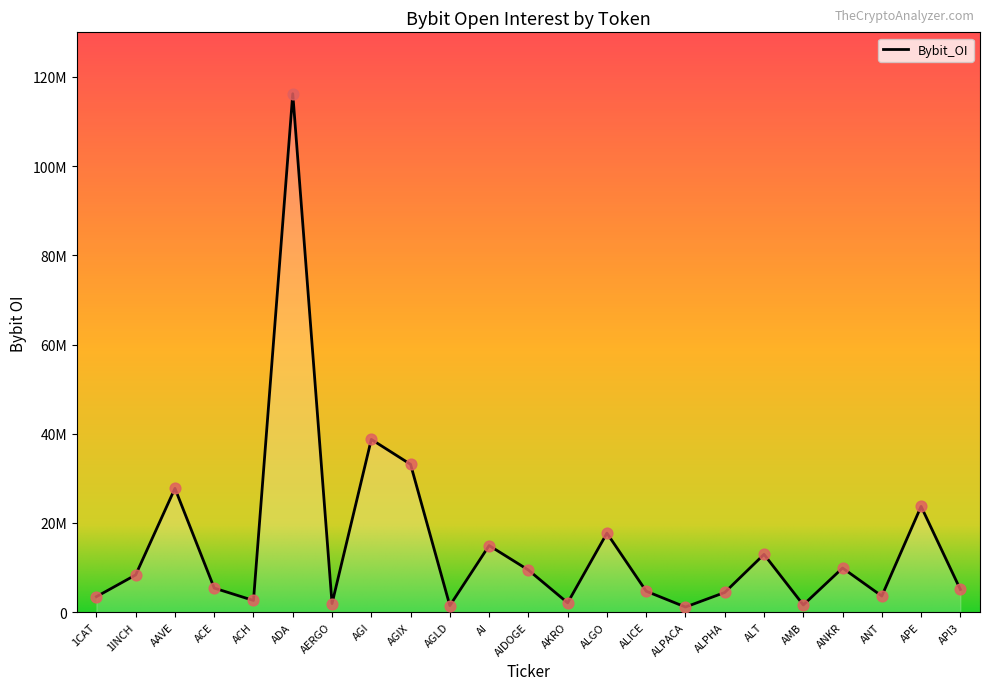

What is the ratio of the value at 1INCH to the value at ALT?

0.6